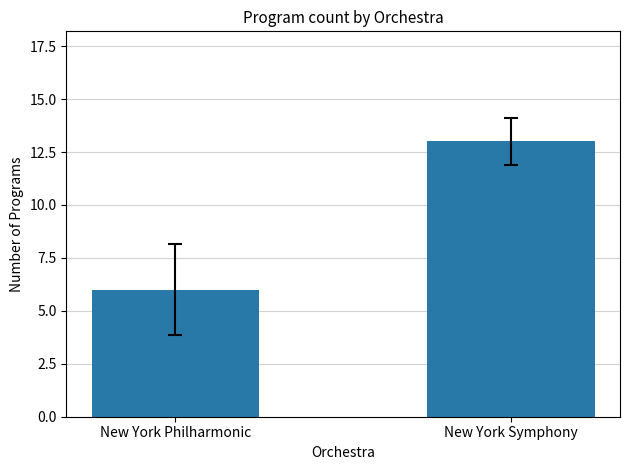

List the labels in order of value, largest first.

New York Symphony, New York Philharmonic